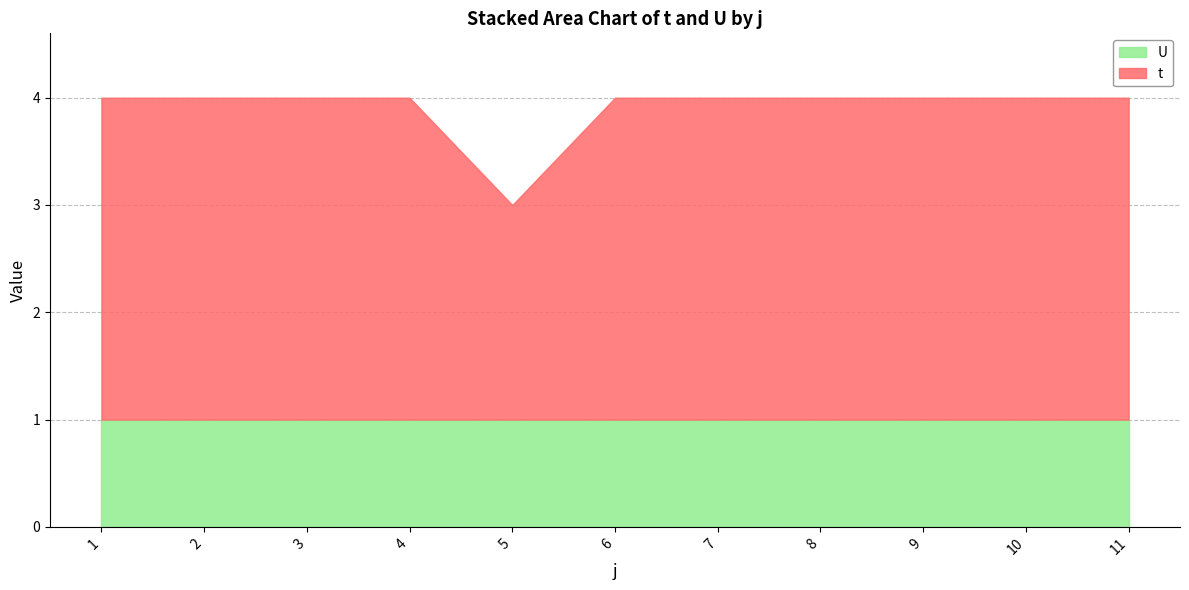

What is the change in value from 1 to 5?

-1